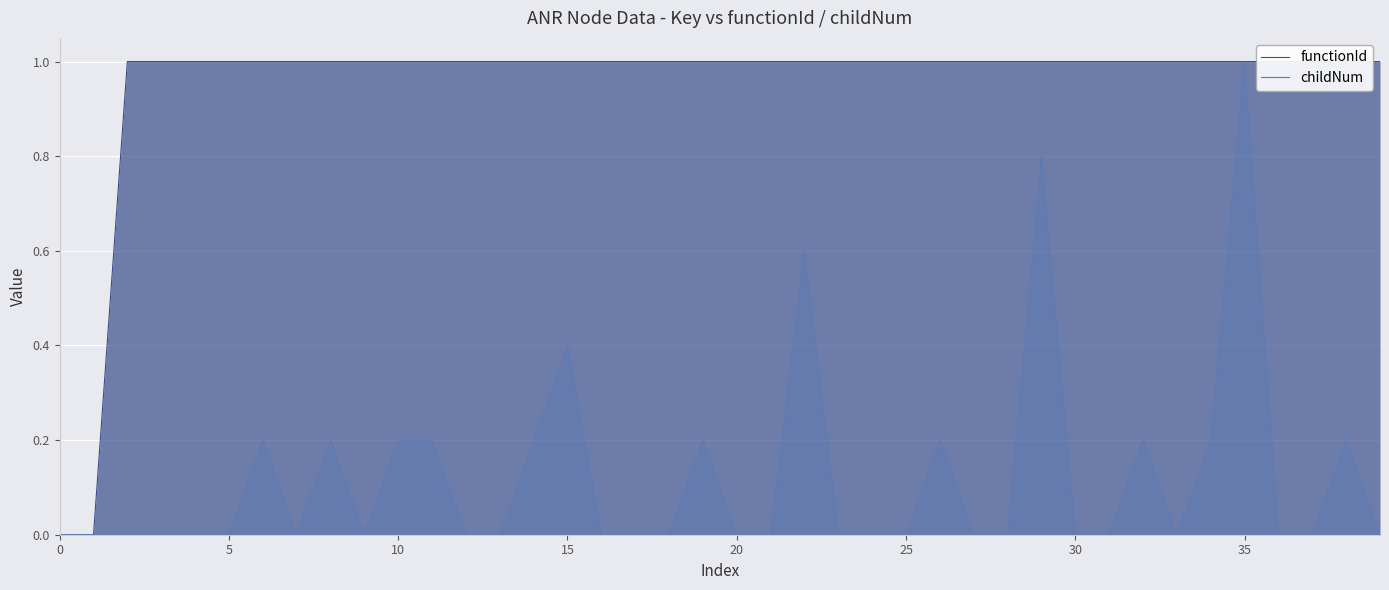

Which series has the widest spread of values?

functionId